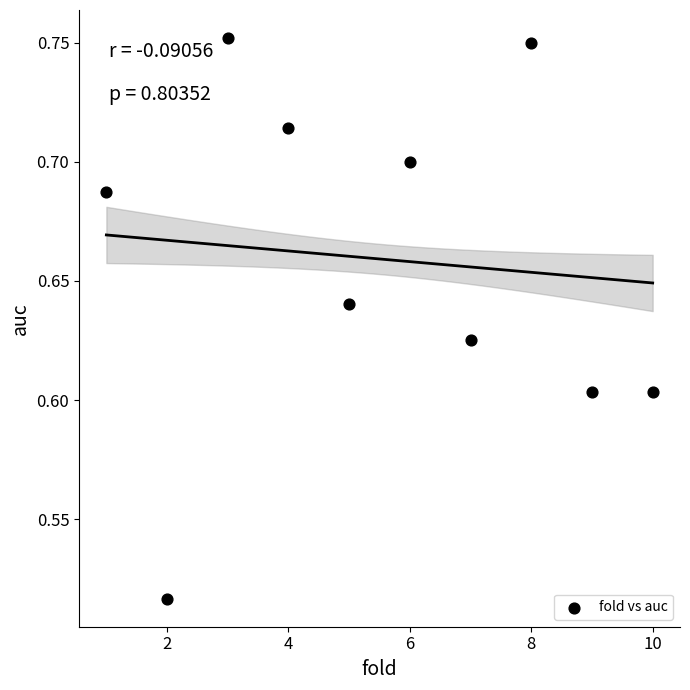

What is the range of X values (max minus min)?

9.0